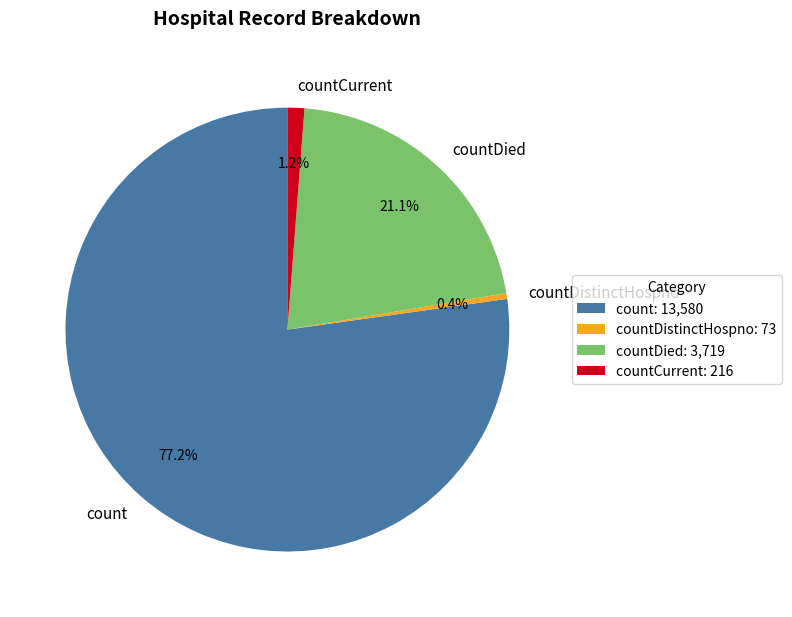

What is the ratio of the value at countDied to the value at count?

0.3